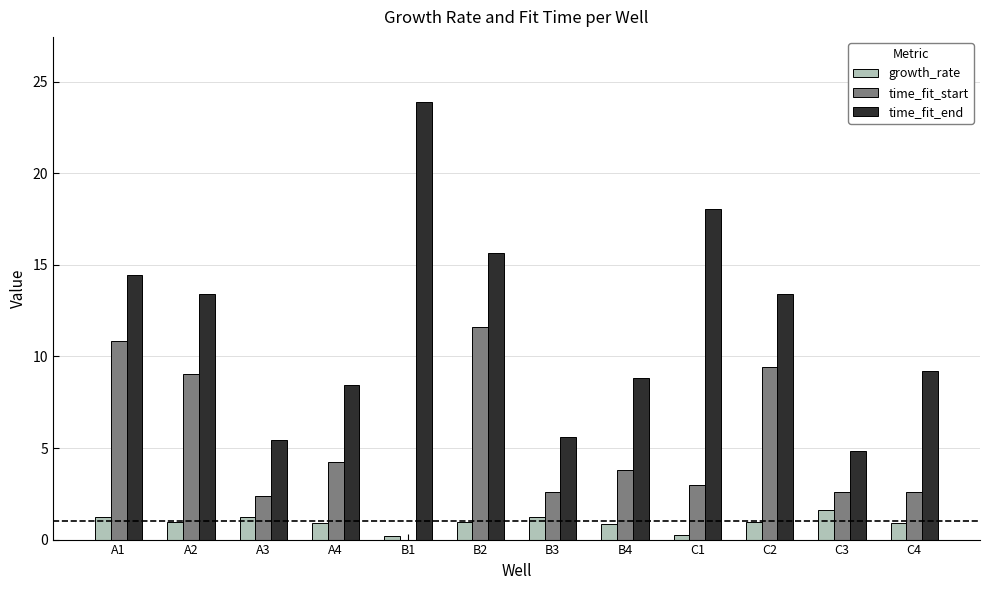

What is the maximum value for growth_rate?

1.6